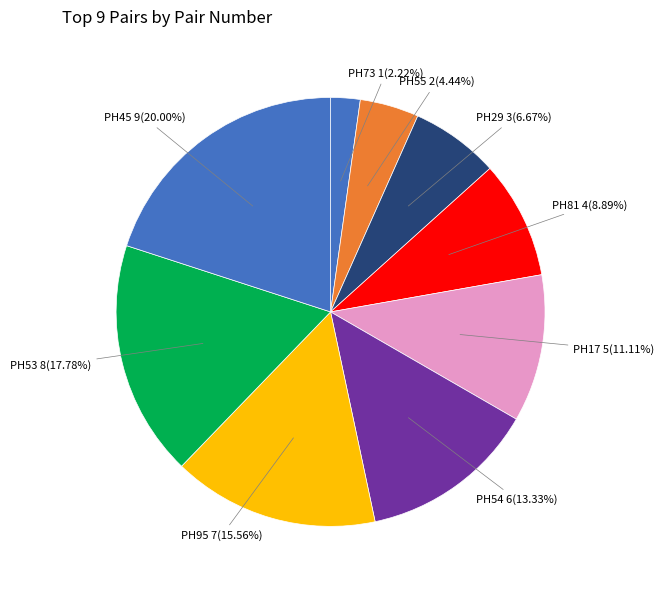

Rank the categories by value from highest to lowest.

PH45, PH53, PH95, PH54, PH17, PH81, PH29, PH55, PH73